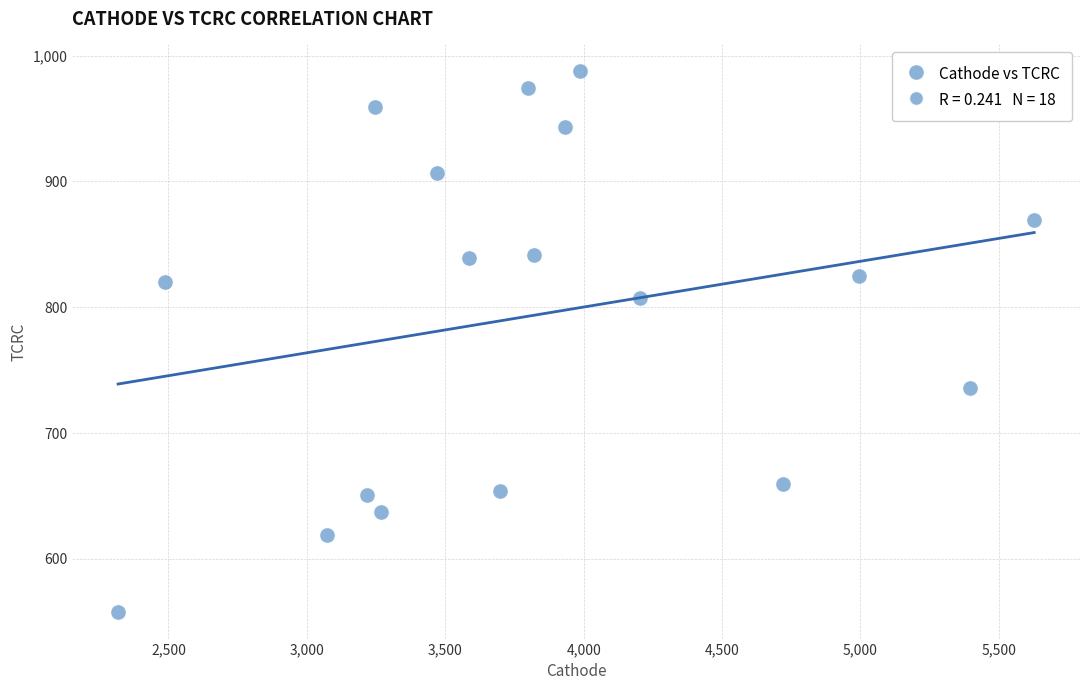

What is the range of Y values (max minus min)?

429.5